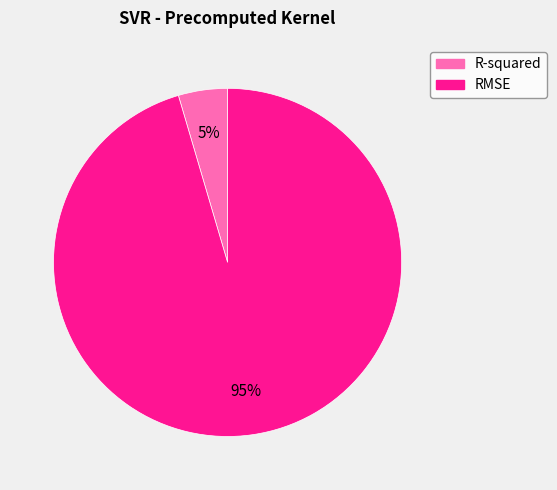

Combined, do RMSE and R-squared account for over 50%?

Yes